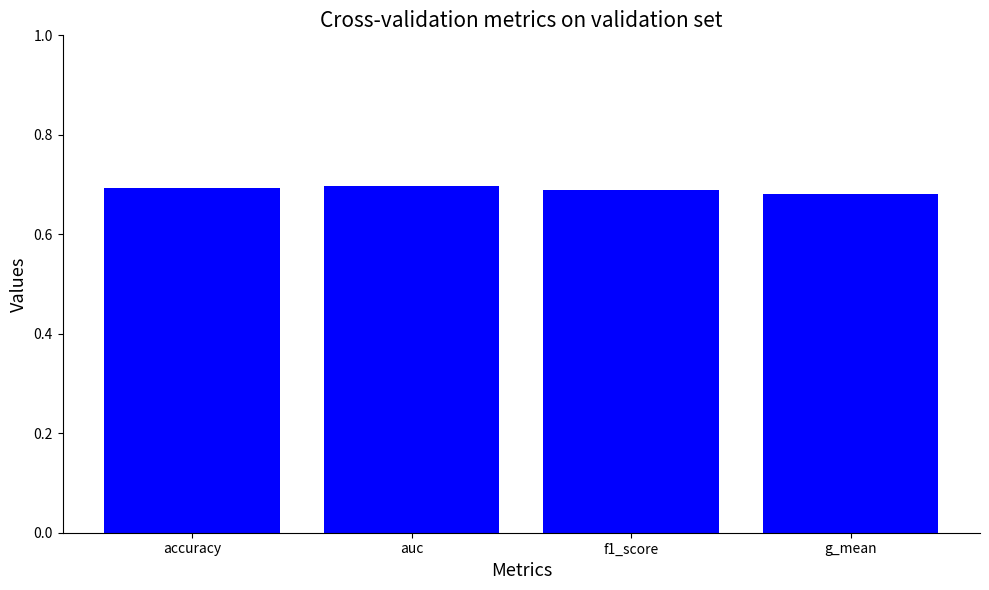

The chart shows a value of 0.7 at accuracy. True or false?

True